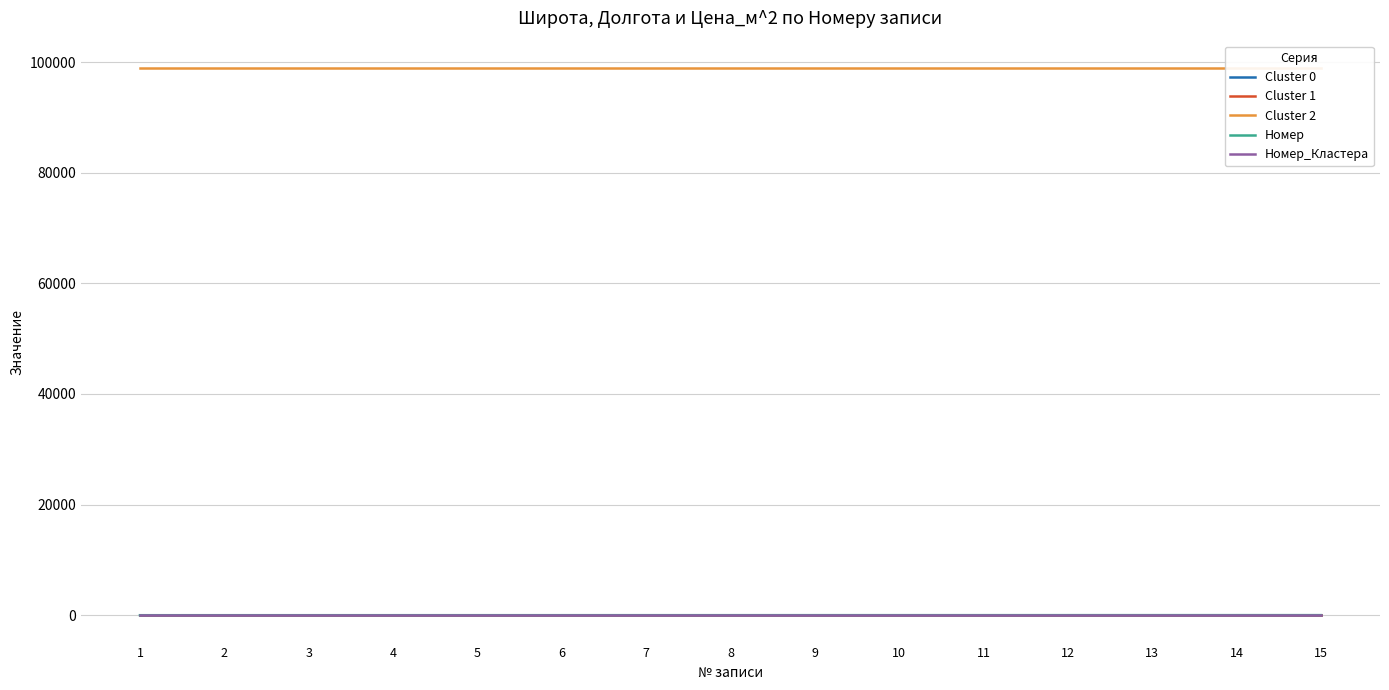

The Cluster 2 series shows 53180.0 at 13. True or false?

False